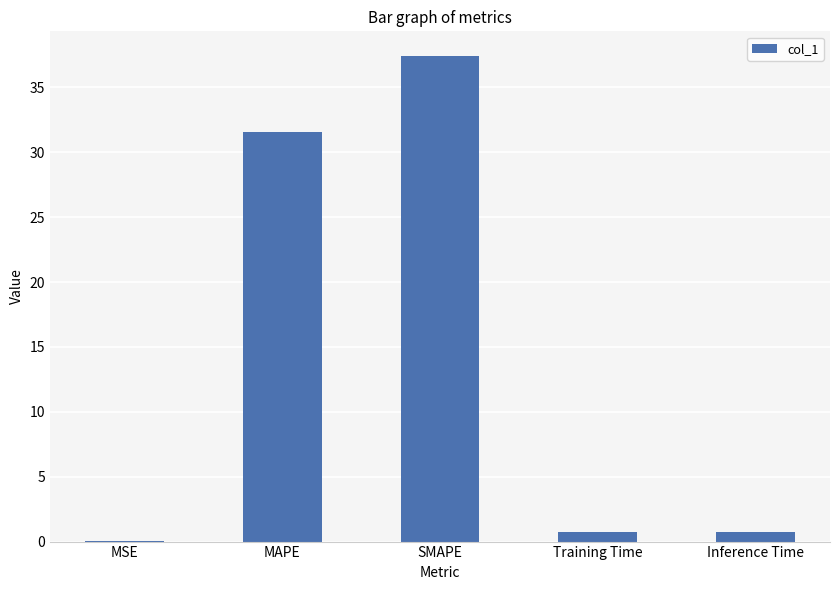

The chart shows a value of 0.0 at MSE. True or false?

True